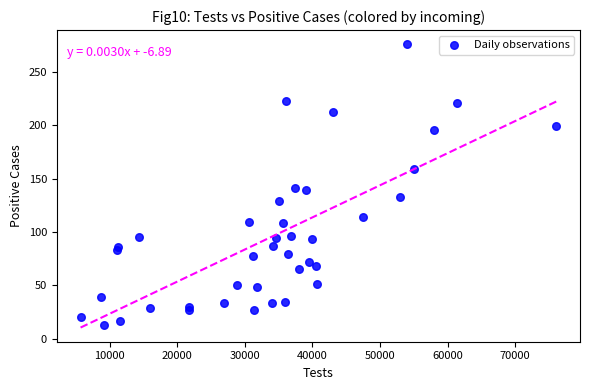

What is the range of Y values (max minus min)?

263